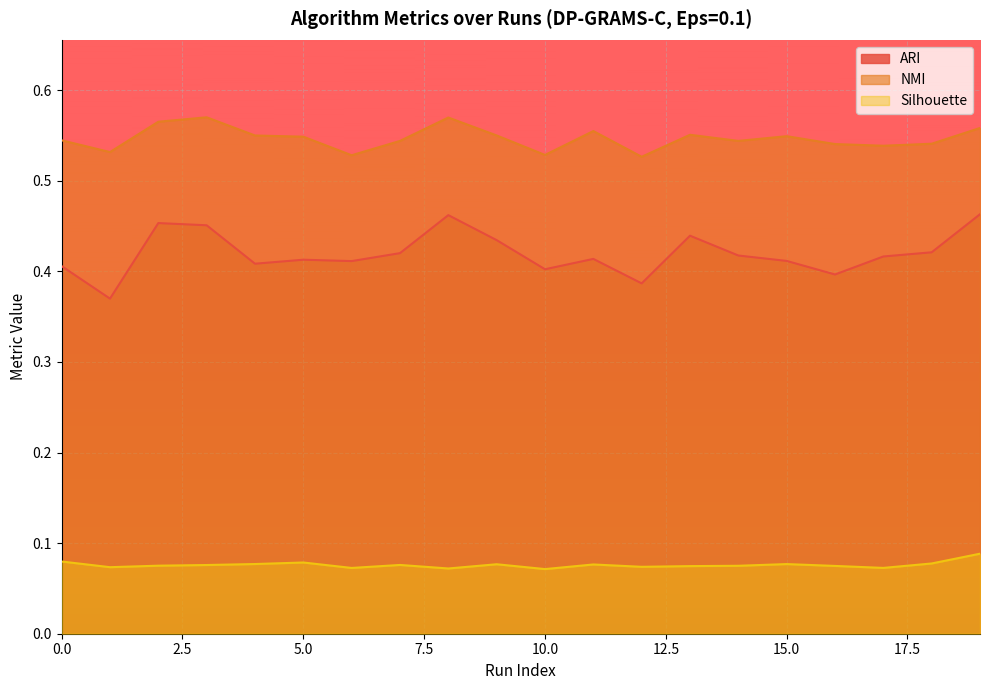

What are all the series names shown in the legend?

ARI, NMI, Silhouette